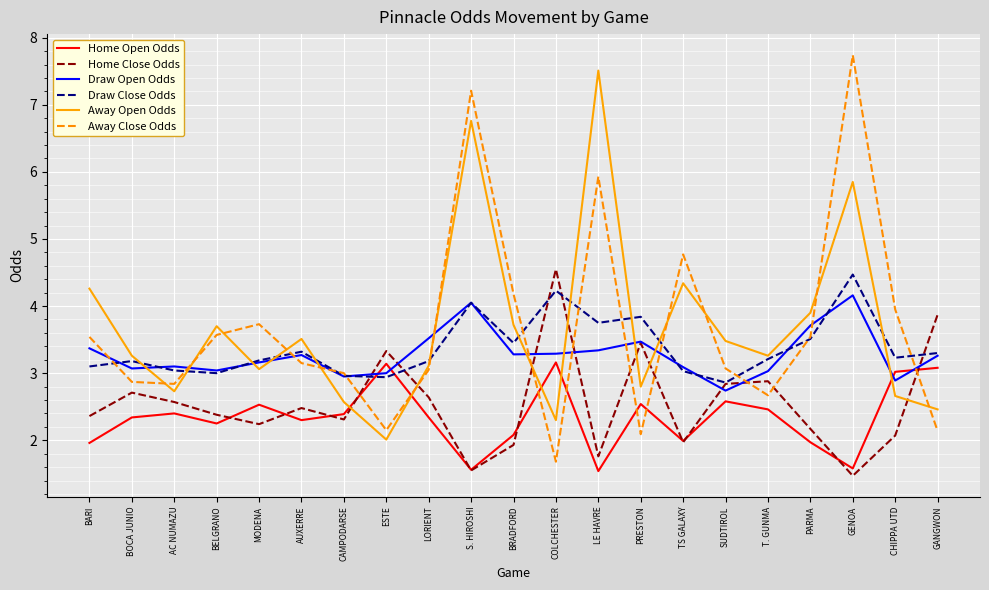

True or false: Away Close Odds and Away Open Odds intersect in this chart.

True